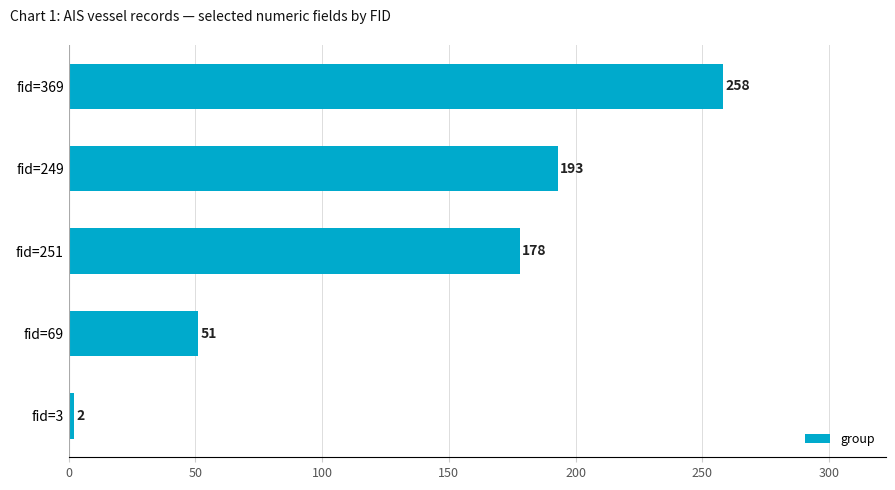

Rank the categories by value from highest to lowest.

fid=369, fid=249, fid=251, fid=69, fid=3